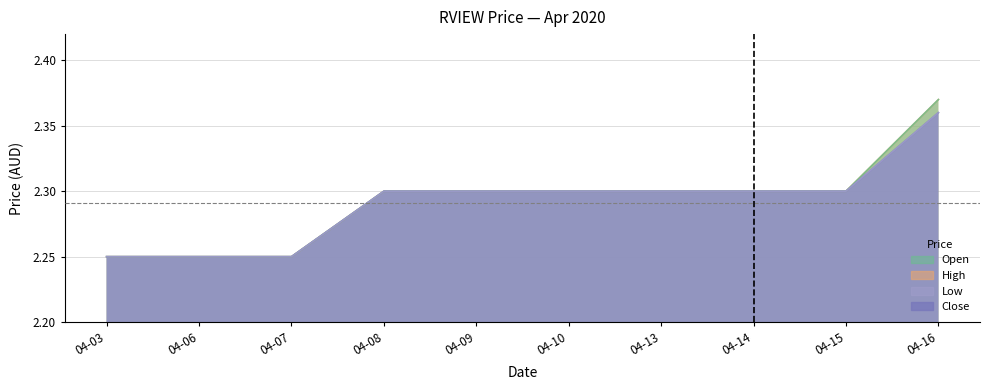

What is the sum of all high values?

22.9